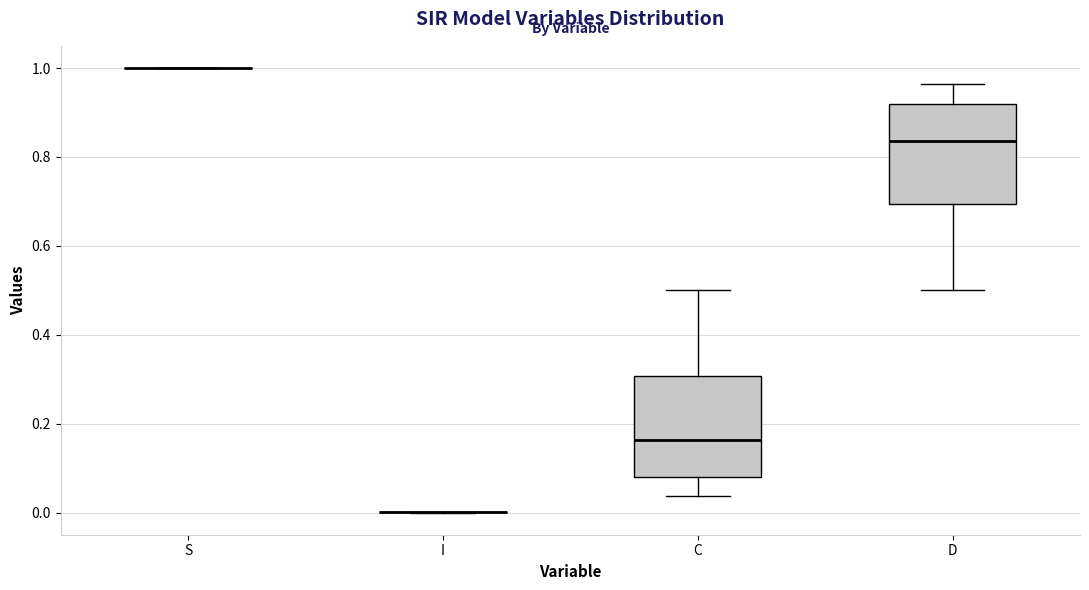

Reading left to right, read every box against the y-axis: the position of its median line, the range the box covers, and the ends of its whiskers. The values are not printed on the chart, so give them approximately, as read against the axis.

S: box collapsed to a line at 1.00, whiskers 1.00 to 1.00
I: box collapsed to a line at 0.00, whiskers 0.00 to 0.00
C: median 0.16, box 0.08 to 0.30, whiskers 0.04 to 0.50
D: median 0.84, box 0.70 to 0.92, whiskers 0.50 to 0.96